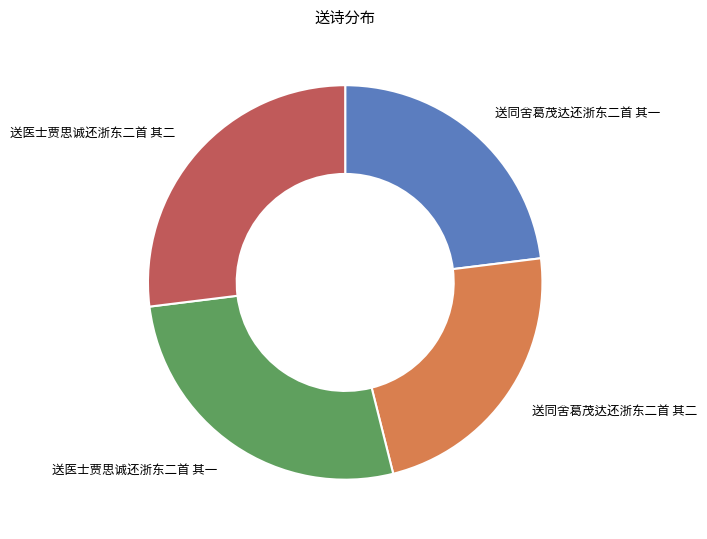

Is there a majority slice in this chart?

No